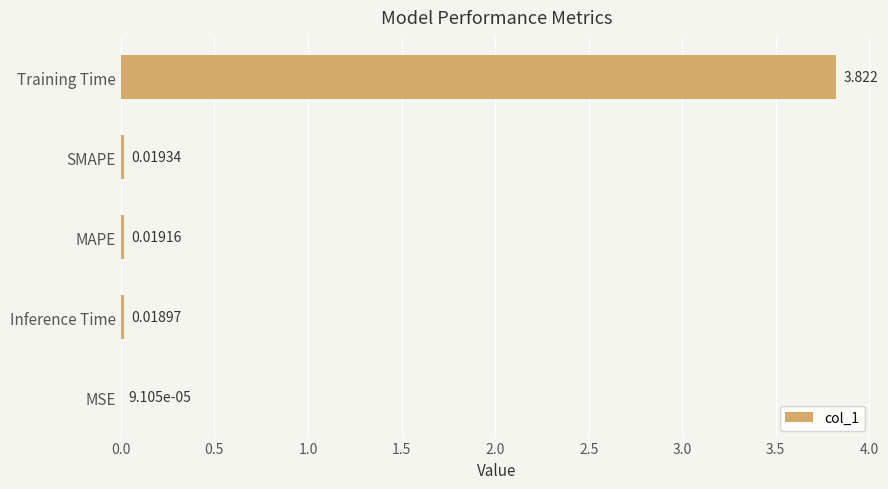

Where is the data nearest to the value 1?

SMAPE